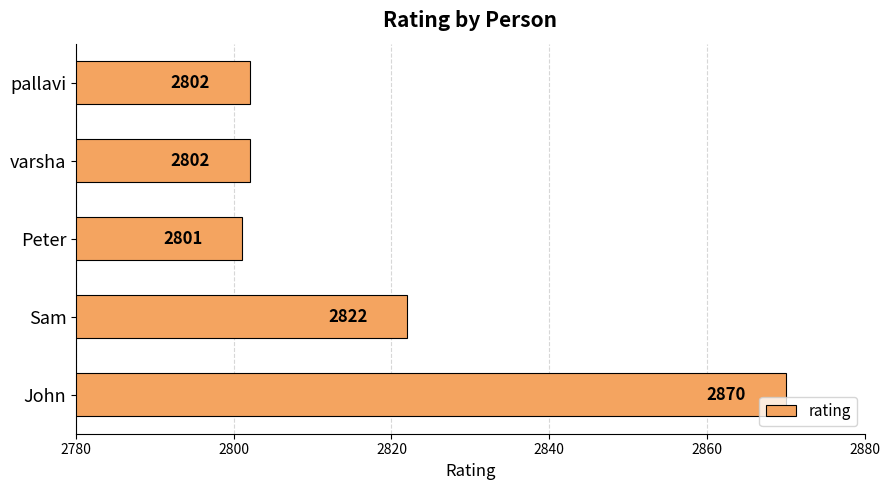

Where is the data nearest to the value 2835?

Sam